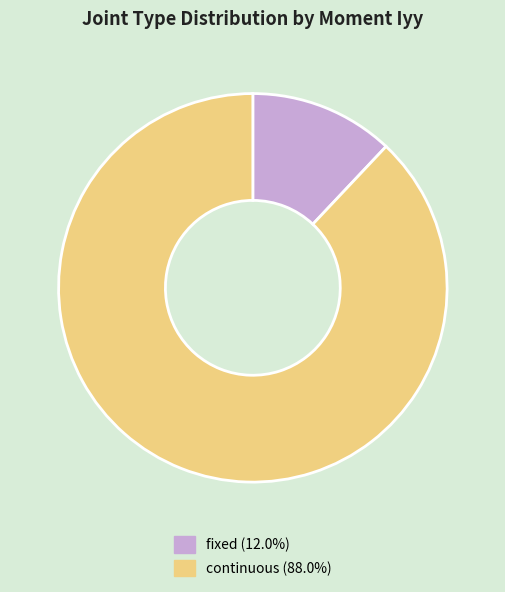

Which has a higher value, continuous or fixed?

continuous